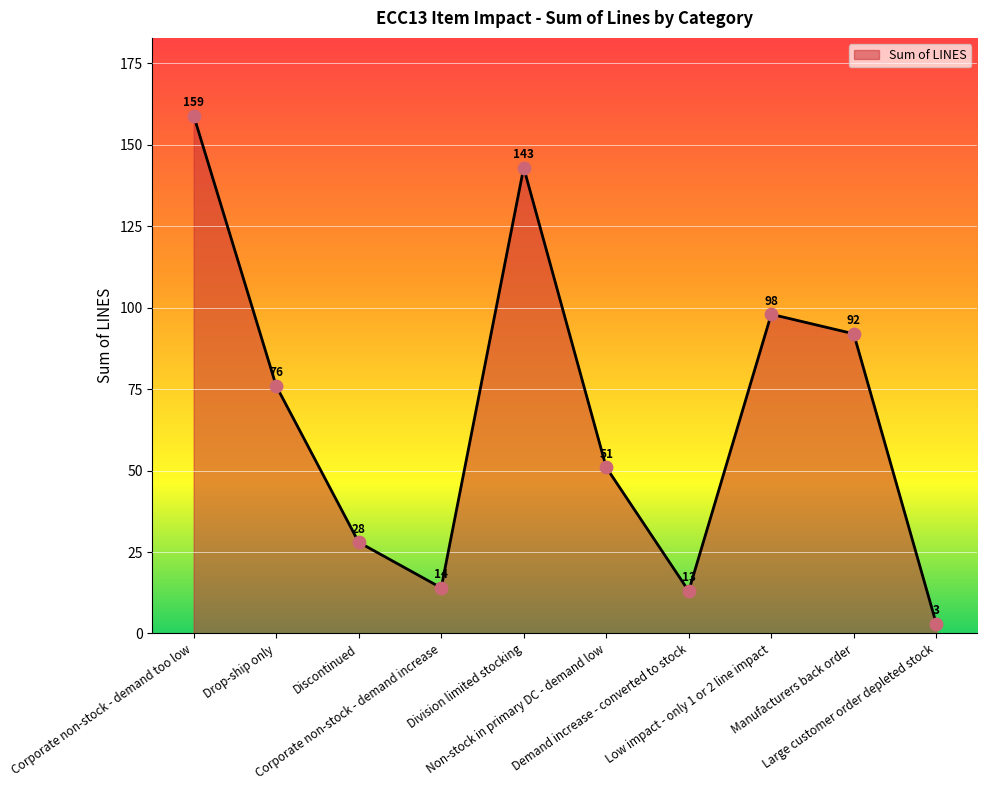

Which has a higher value, Manufacturers back order or Demand increase - converted to stock?

Manufacturers back order